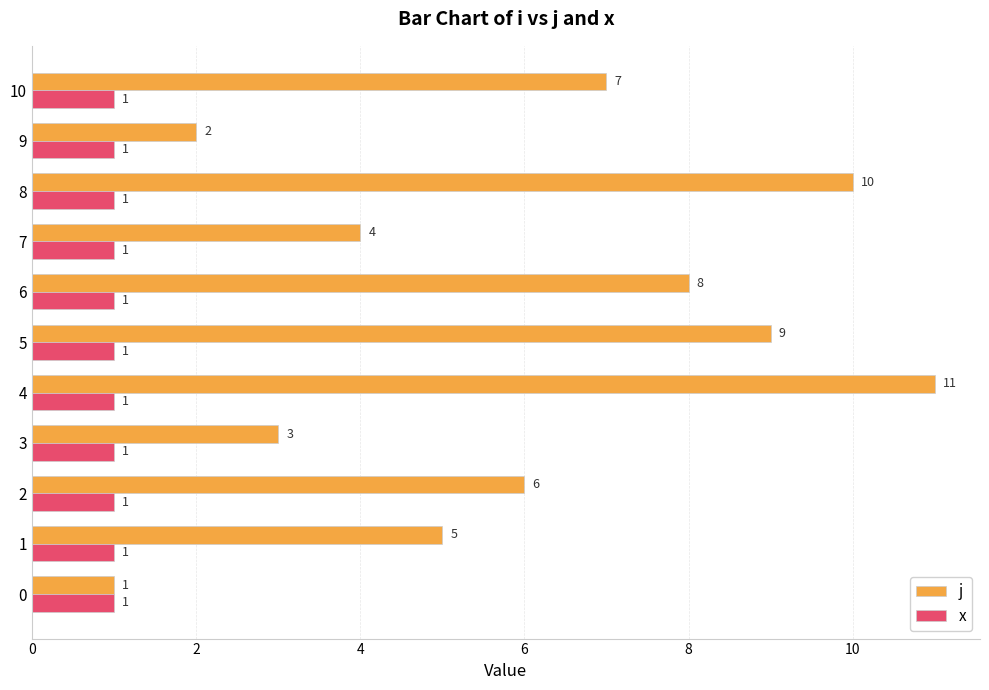

Is the value of x at 6 greater than the value of j at 8?

No